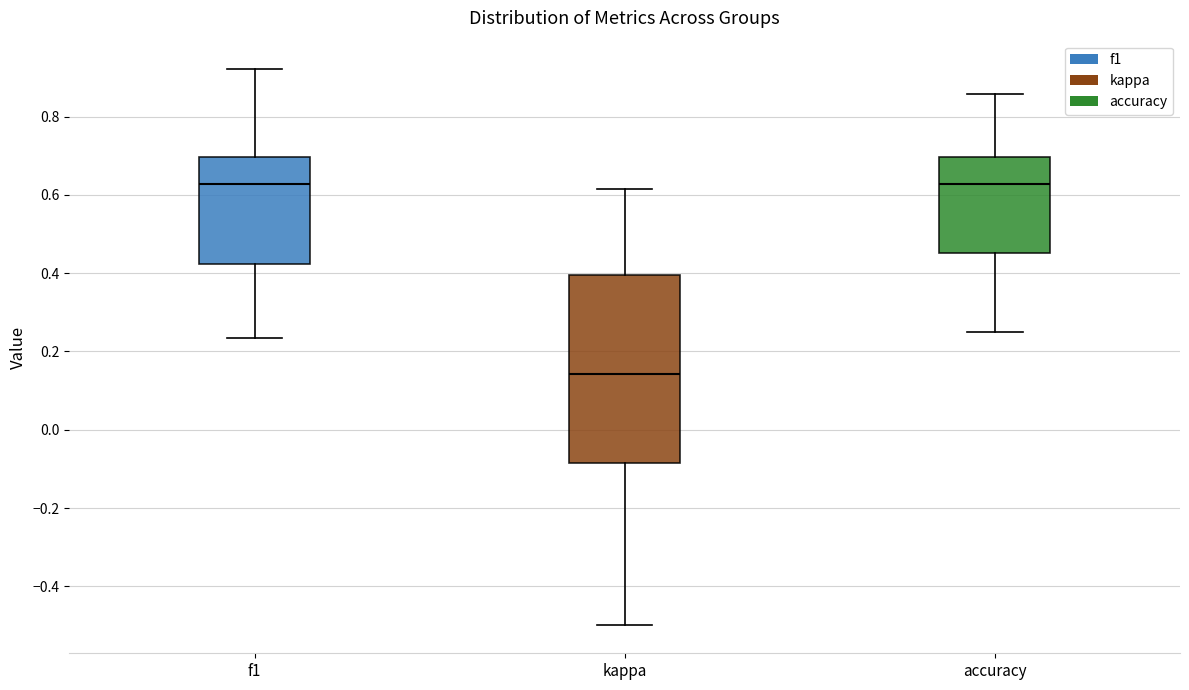

Which box's median line is the lowest?

kappa